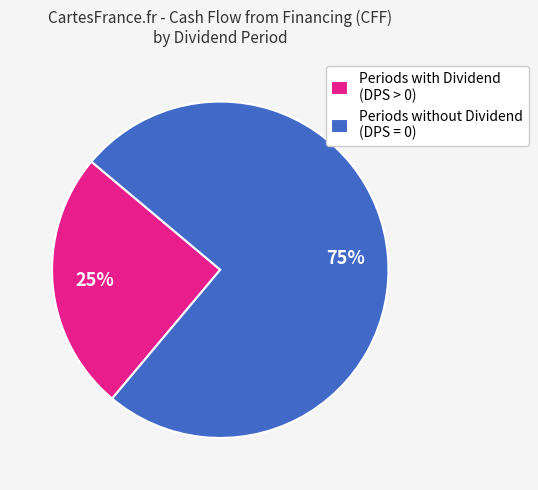

To the nearest percent, what percentage of the pie is Periods with Dividend (DPS > 0)?

25%